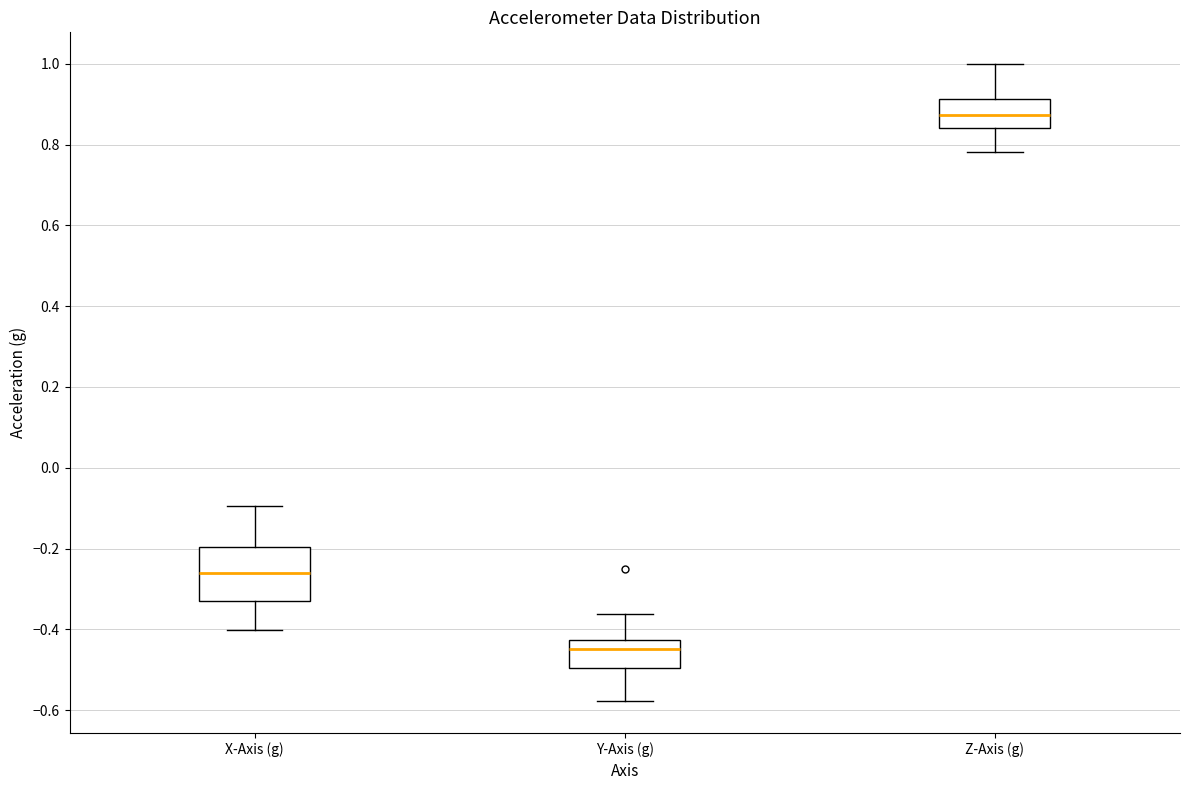

Comparing the boxes themselves (not the whiskers), which one is the tallest?

X-Axis (g)